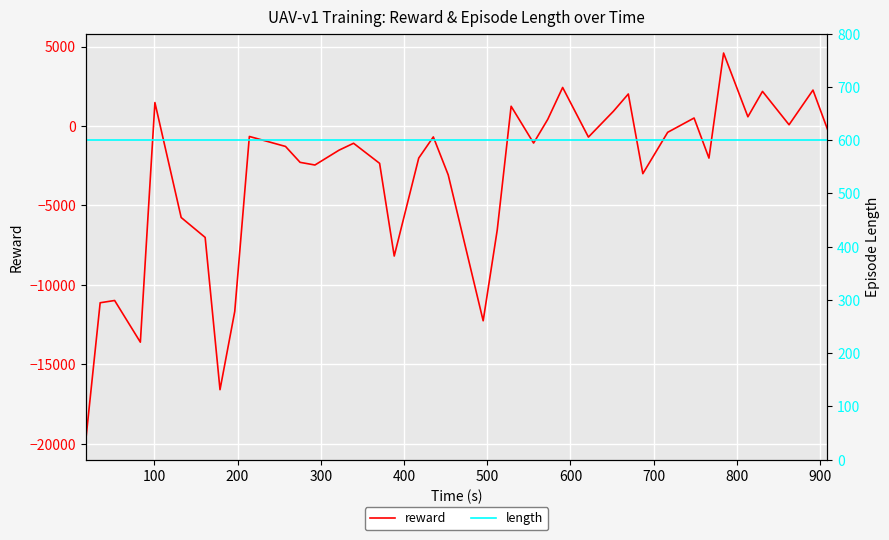

What is the minimum value for reward?

-19777.4